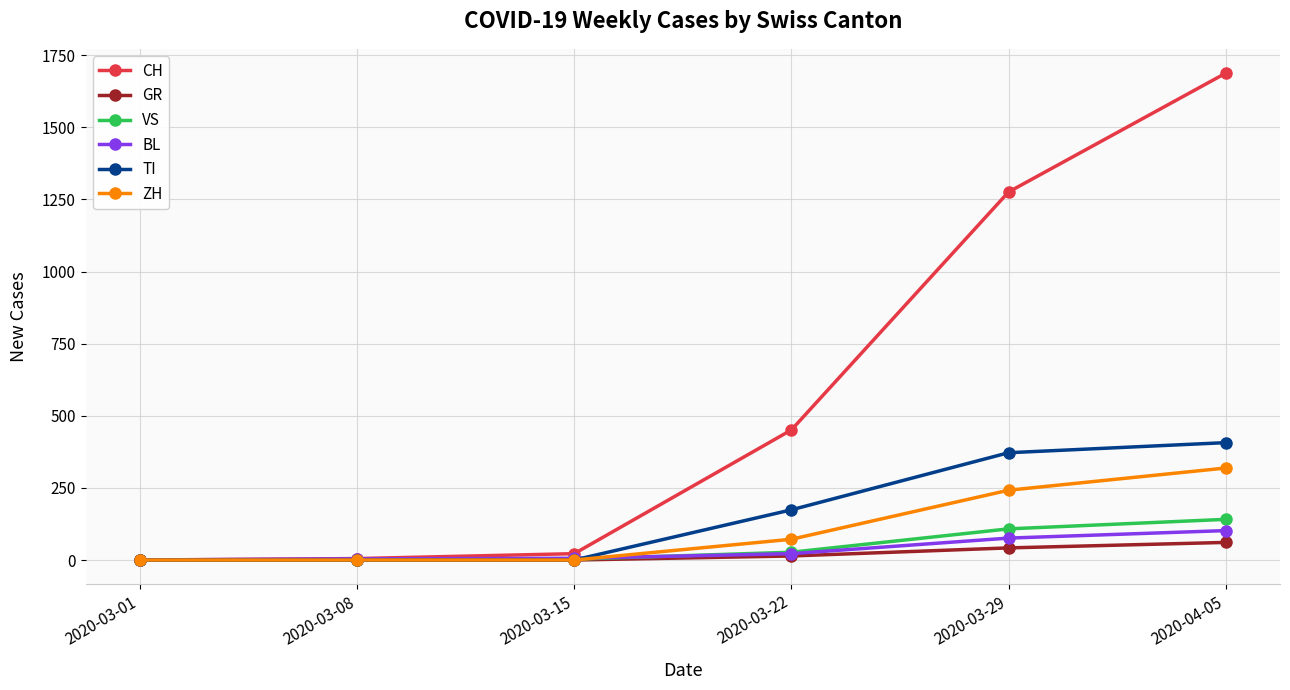

What is the difference between the GR values at 2020-03-29 and 2020-03-22?

28